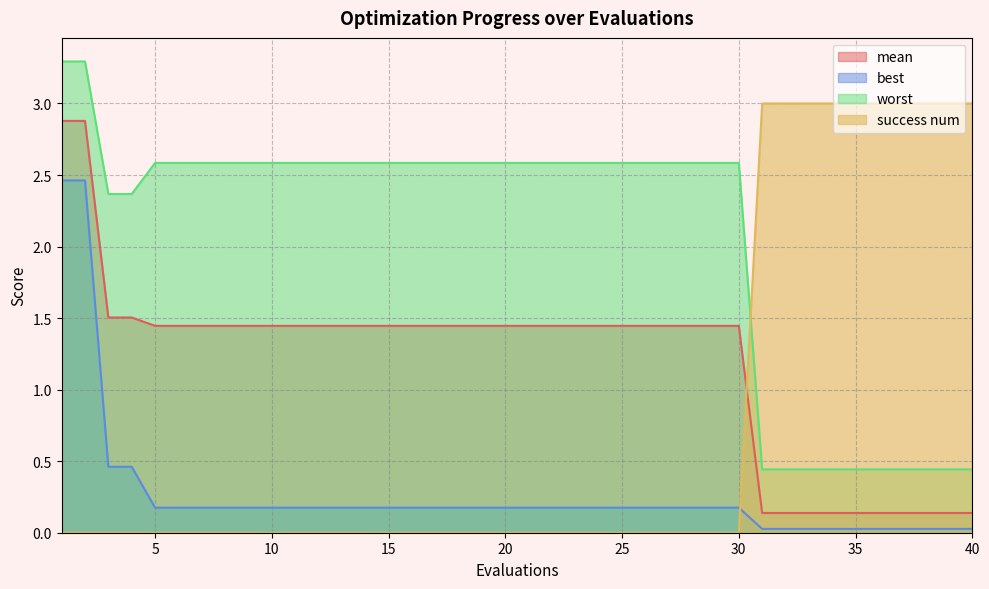

Which series ends up on top after the final intersection of success num and mean?

success num